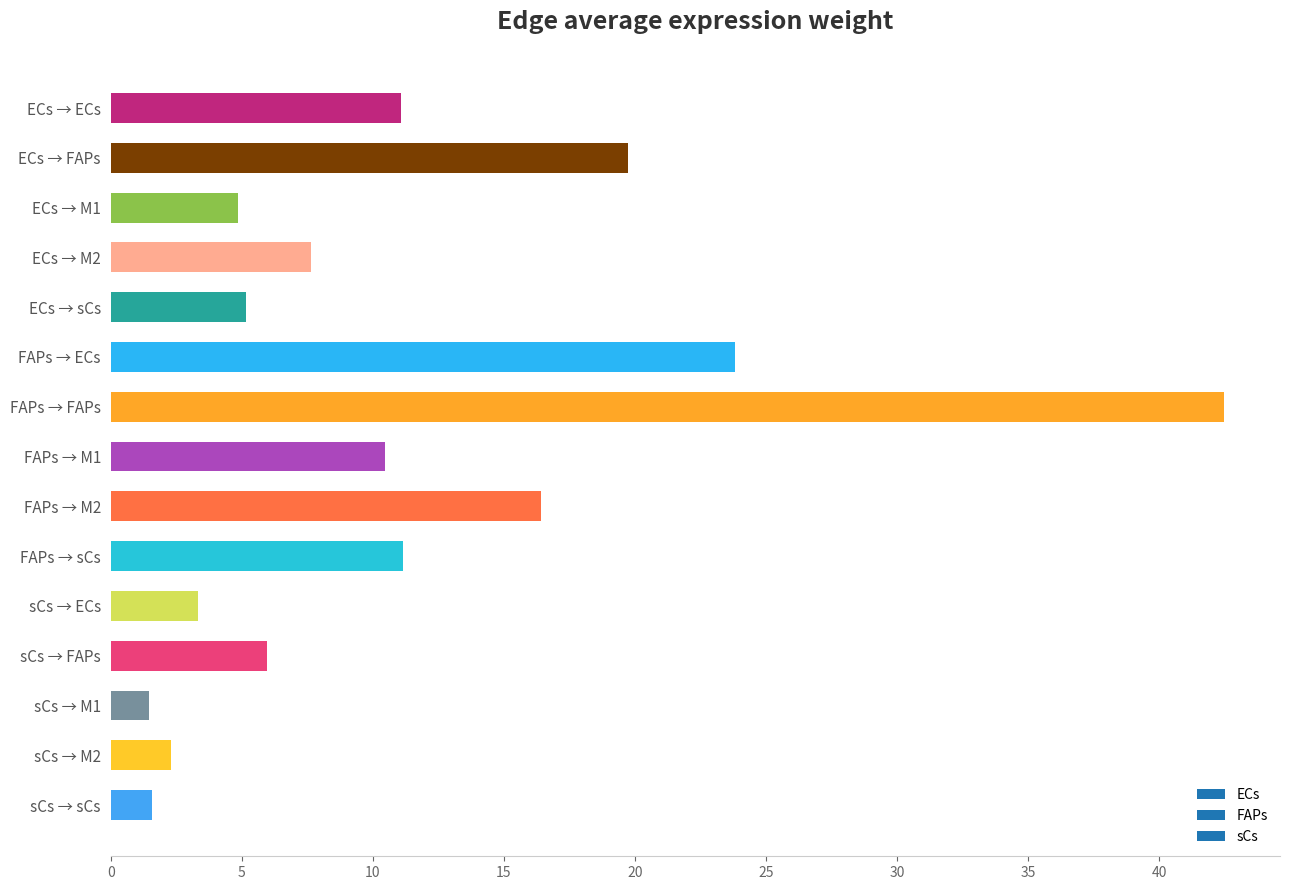

How many bars are there in total?

15